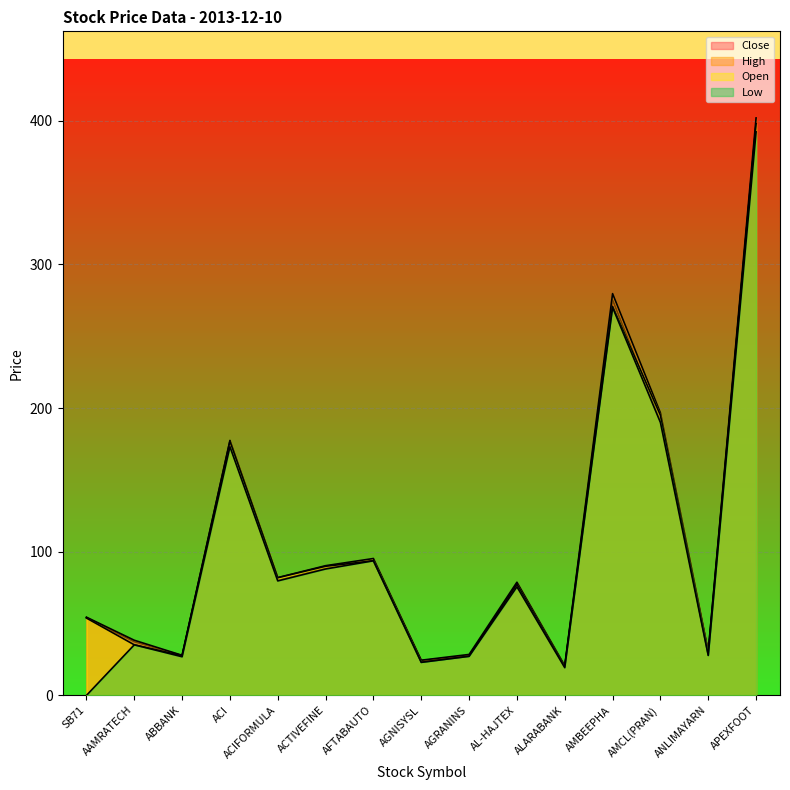

What is the difference between the second highest and minimum values in the Open series?

250.9